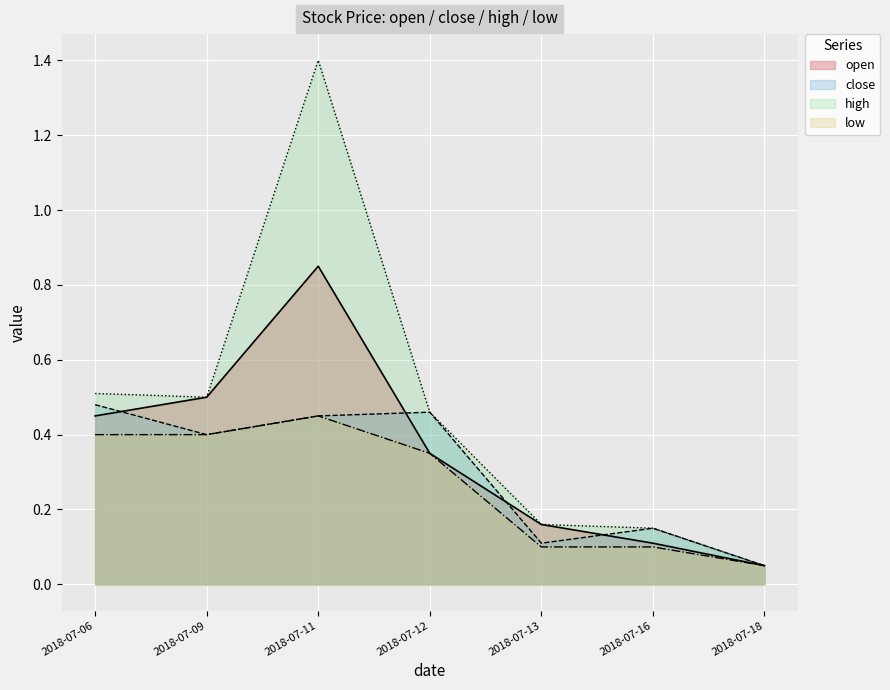

Which category has the highest value in the open series?

2018-07-11